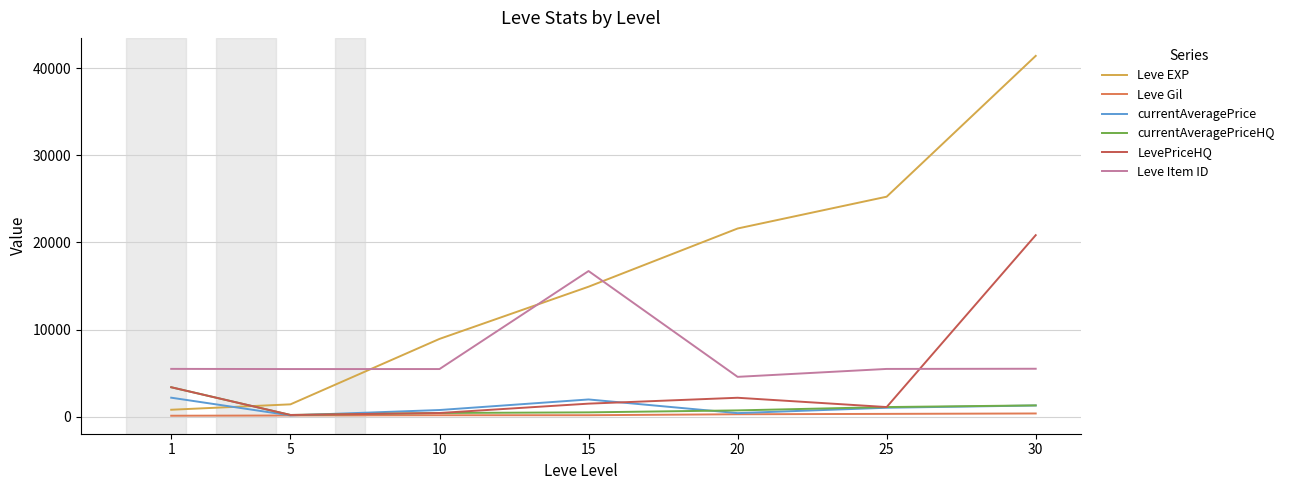

Between which two adjacent categories do Leve EXP and currentAveragePriceHQ first intersect?

1 and 5